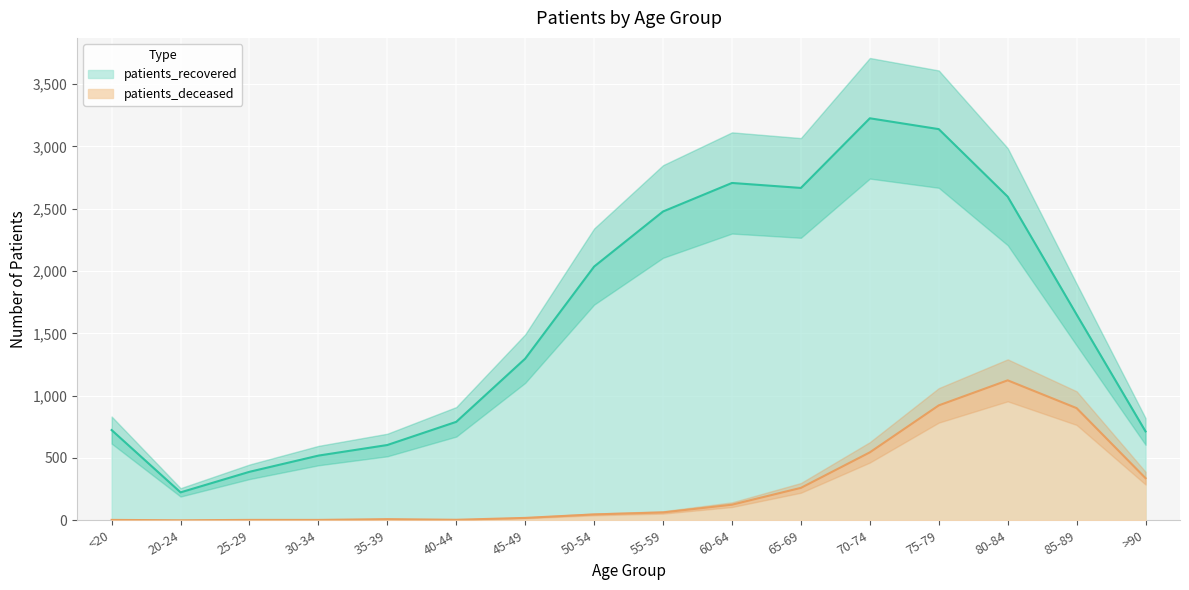

Which category has the lowest value in the patients_recovered series?

20-24